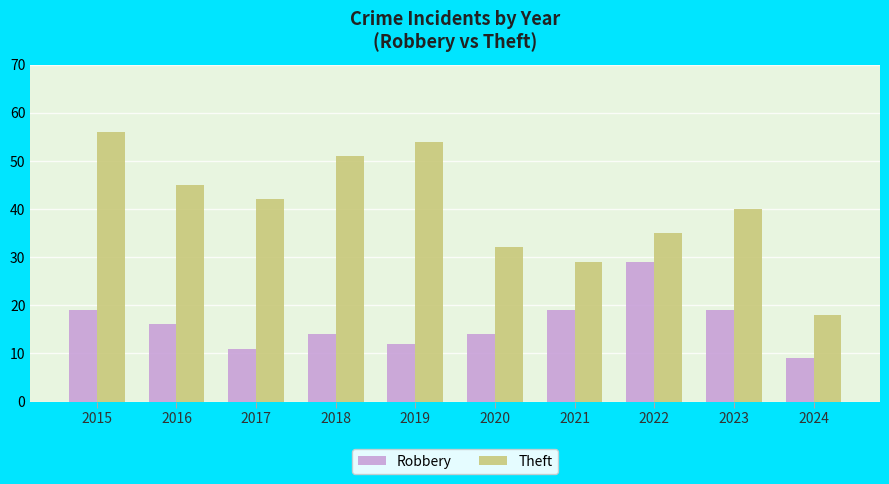

Between 2019 and 2022, which series saw the biggest shift?

Theft